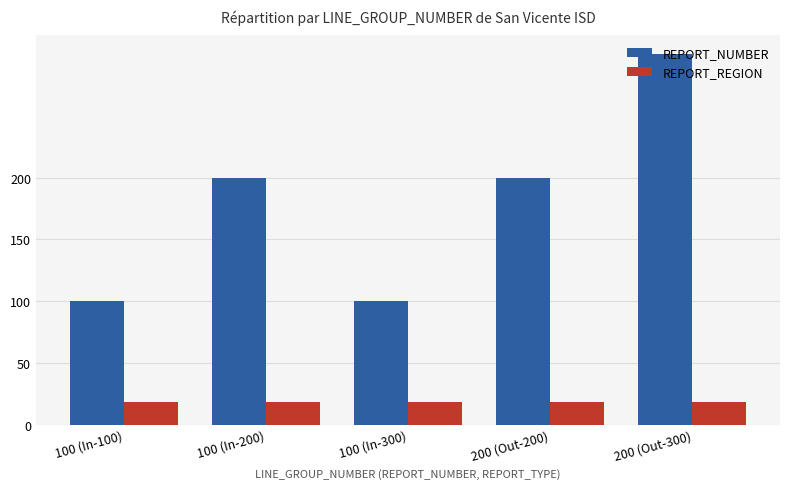

Which series changed the most between 100 (In-100) and 100 (In-200)?

REPORT_NUMBER